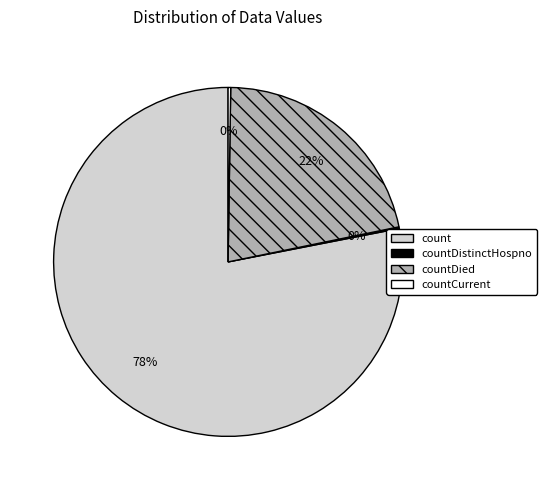

Is there any slice that represents more than half of the pie?

Yes